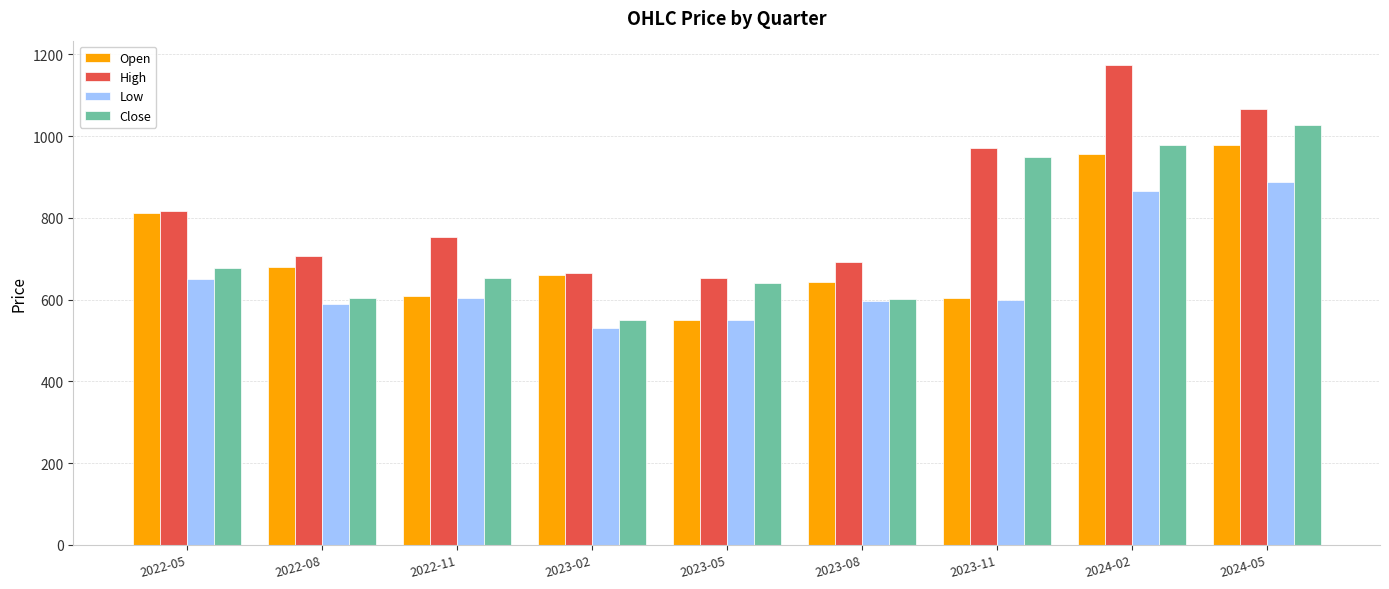

What is the spread (max minus min) of values at 2022-05?

167.5